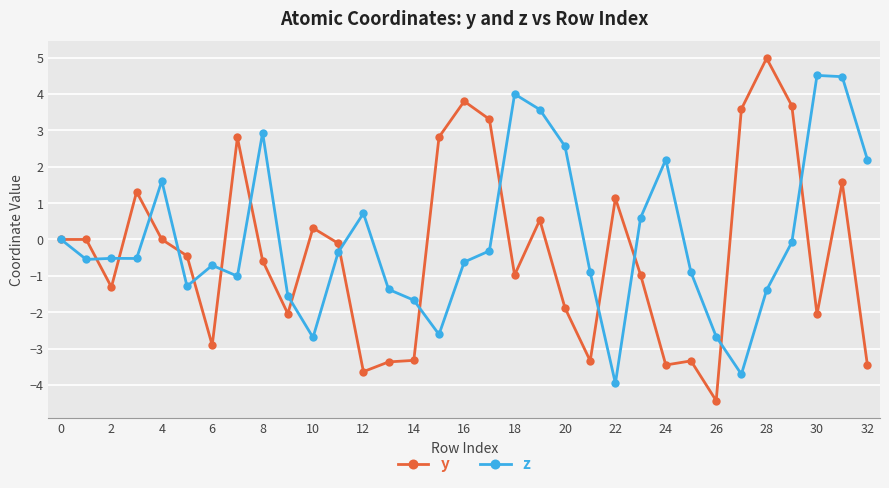

True or false: z and y intersect in this chart.

True